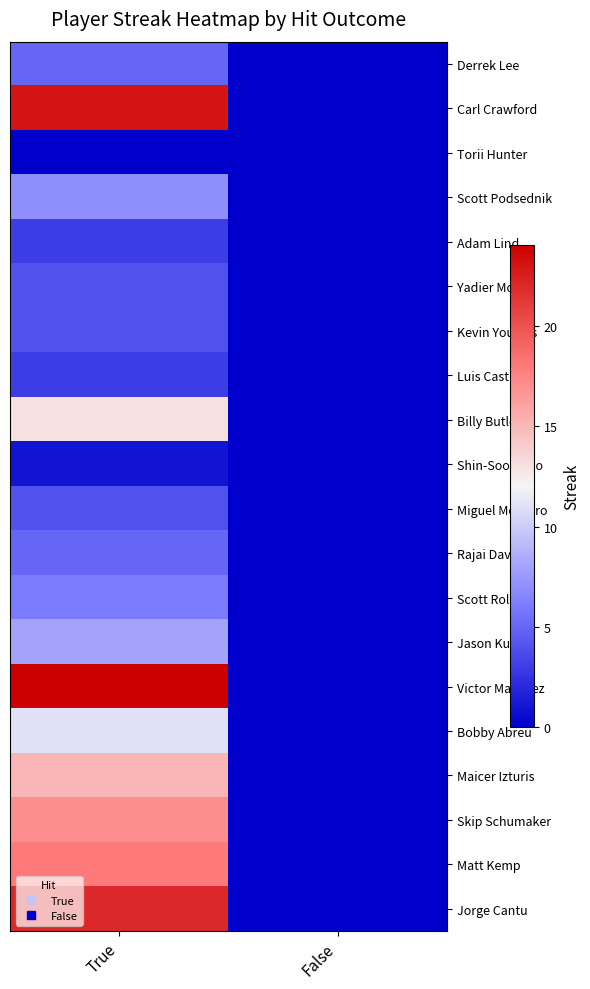

What is the difference between the highest and lowest values at True?

24